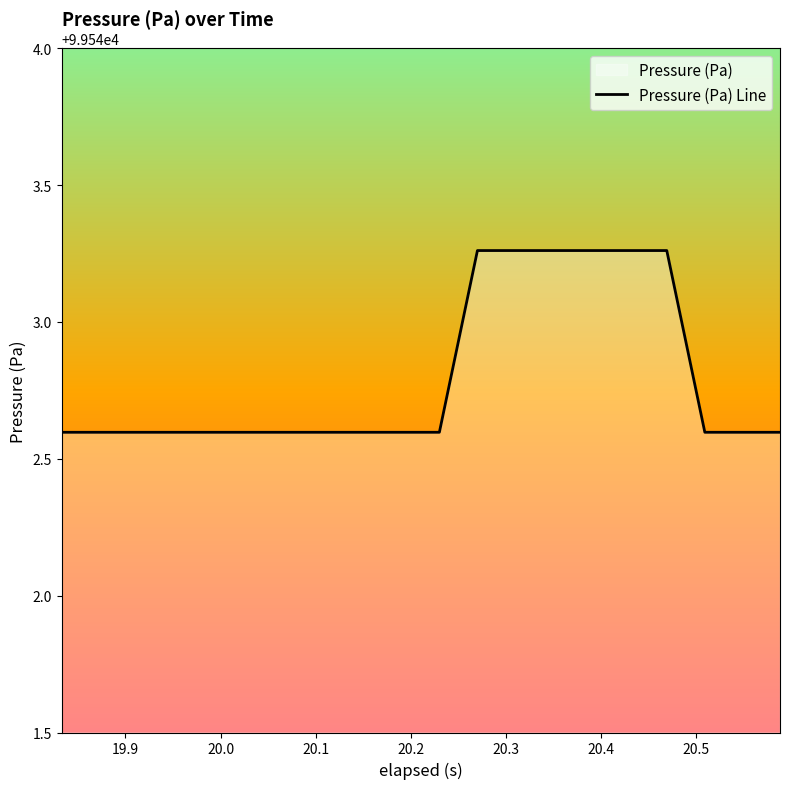

What is the greatest value displayed?

99543.3